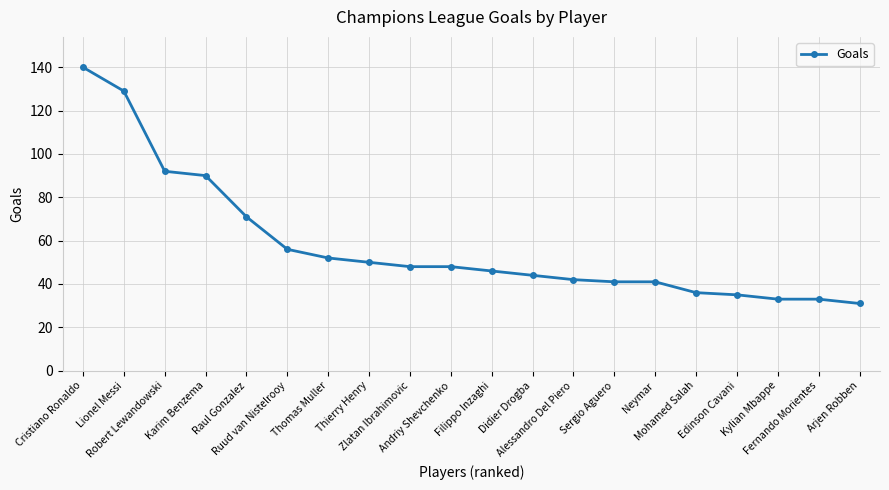

Approximately how many times larger is the value at Karim Benzema compared to Mohamed Salah?

2.5